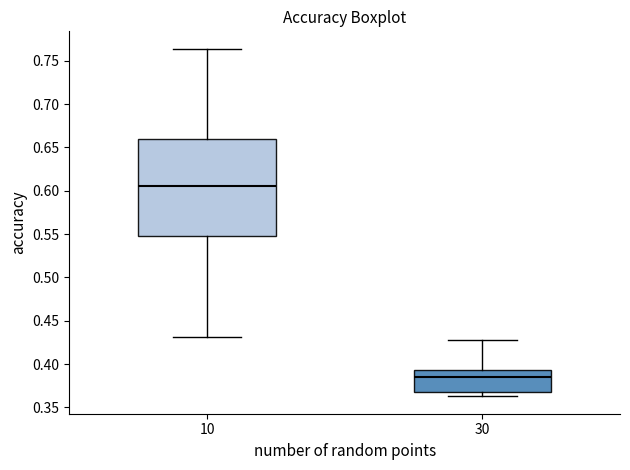

Comparing the boxes themselves (not the whiskers), which one is the tallest?

10